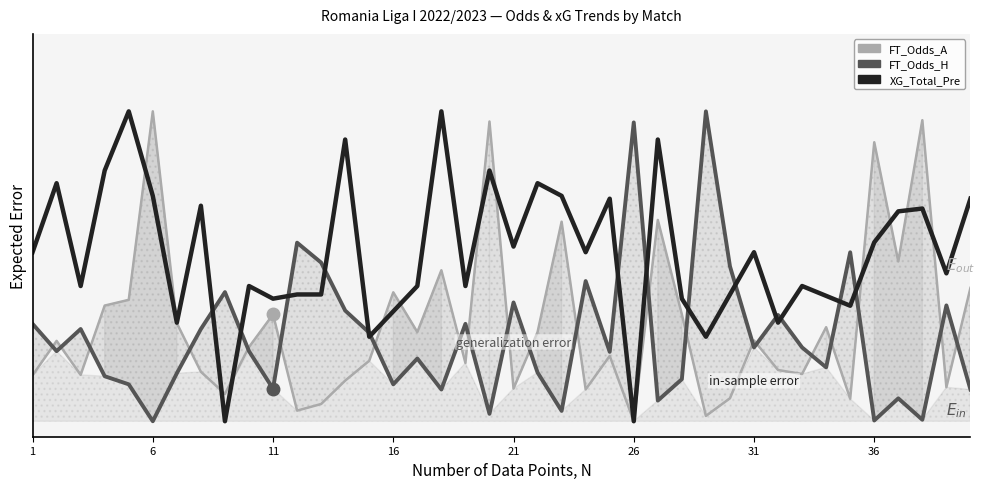

Which series has the largest range (max minus min)?

FT_Odds_A